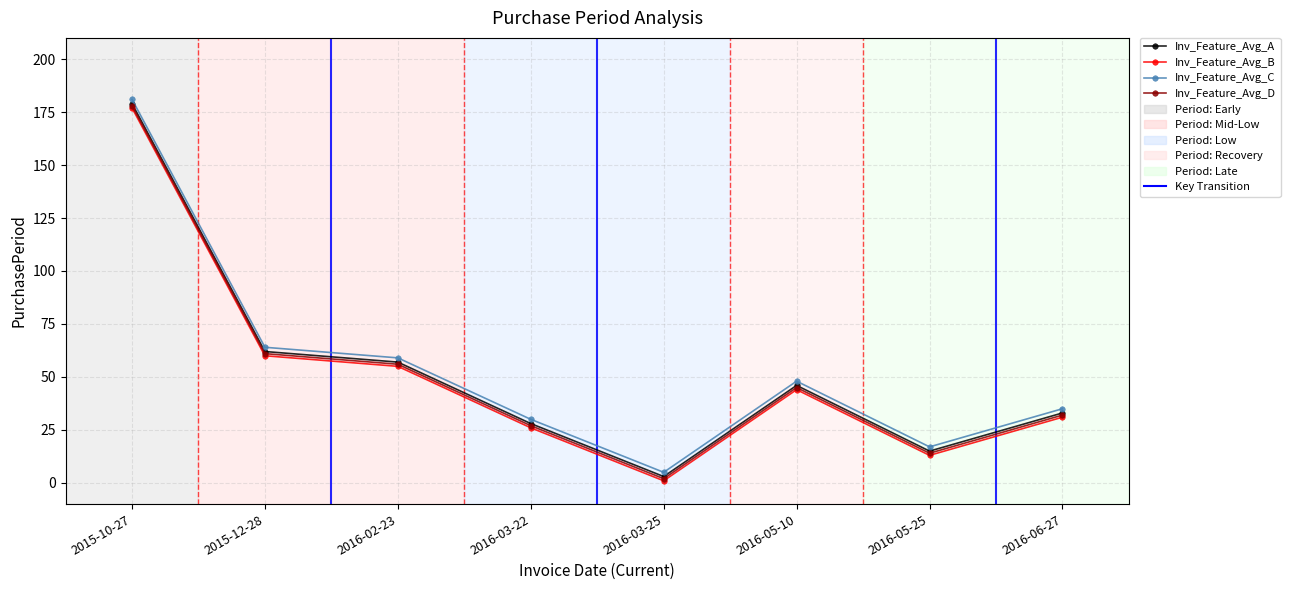

Which series has the largest total across all categories?

Inv_Feature_Avg_C